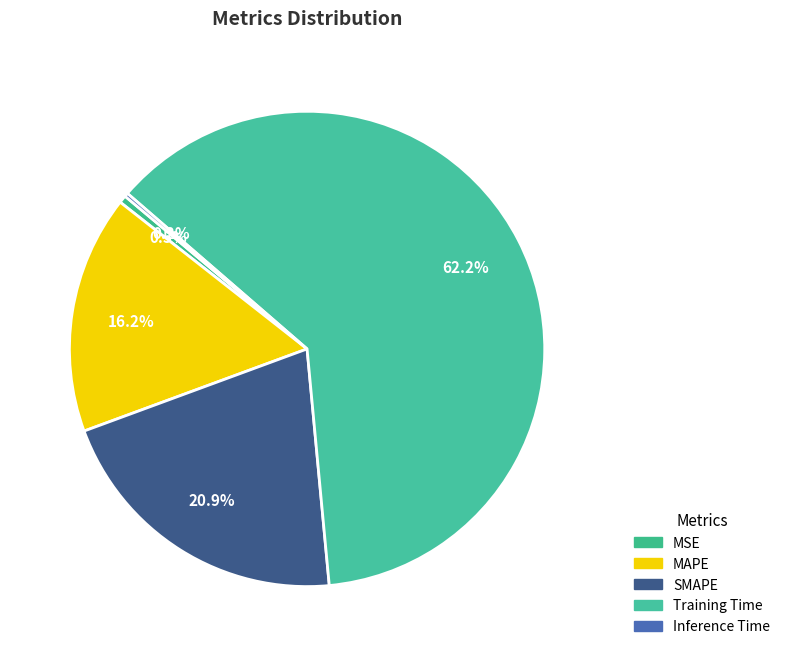

Which slice is the smallest?

Inference Time